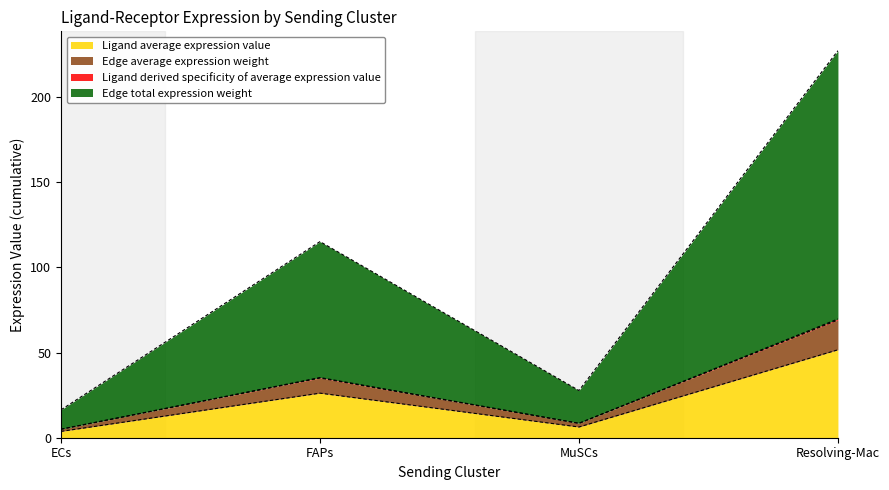

Which label corresponds to the largest value in the chart?

Resolving-Mac